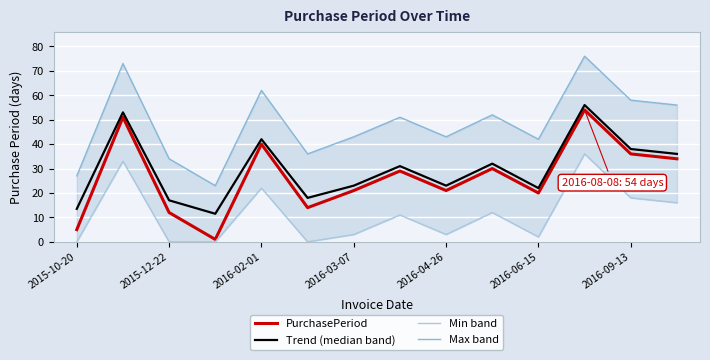

The PurchasePeriod series shows 12.0 at 2015-12-22. True or false?

True